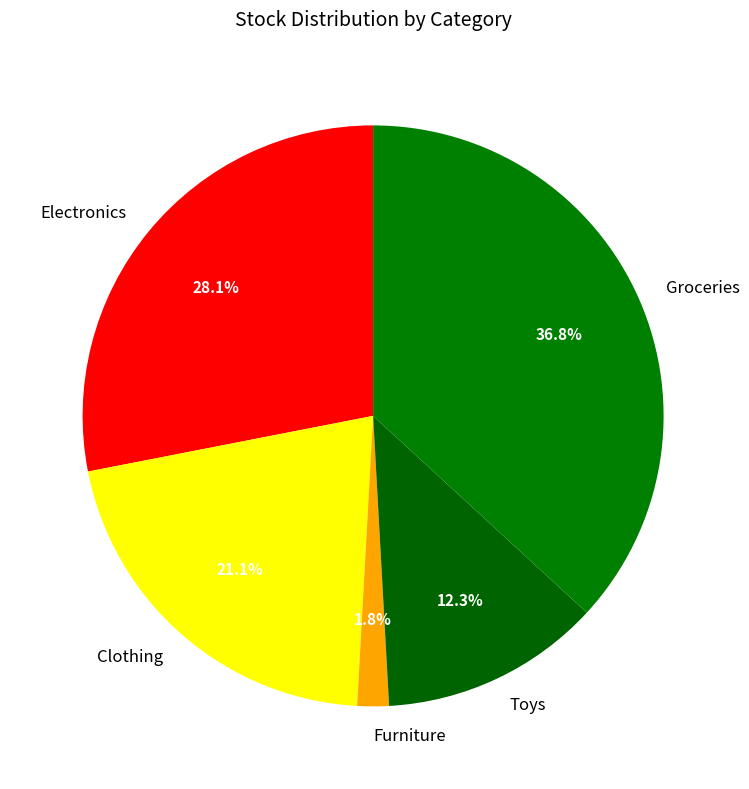

Combined, do Electronics and Clothing account for over 50%?

No